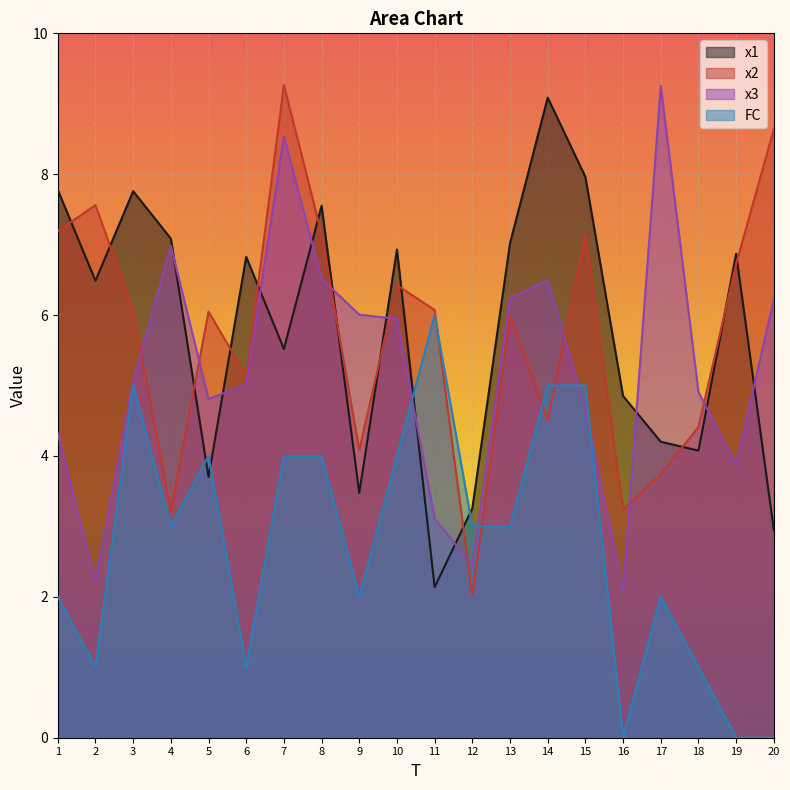

Does the chart display data point markers on the line(s)?

No